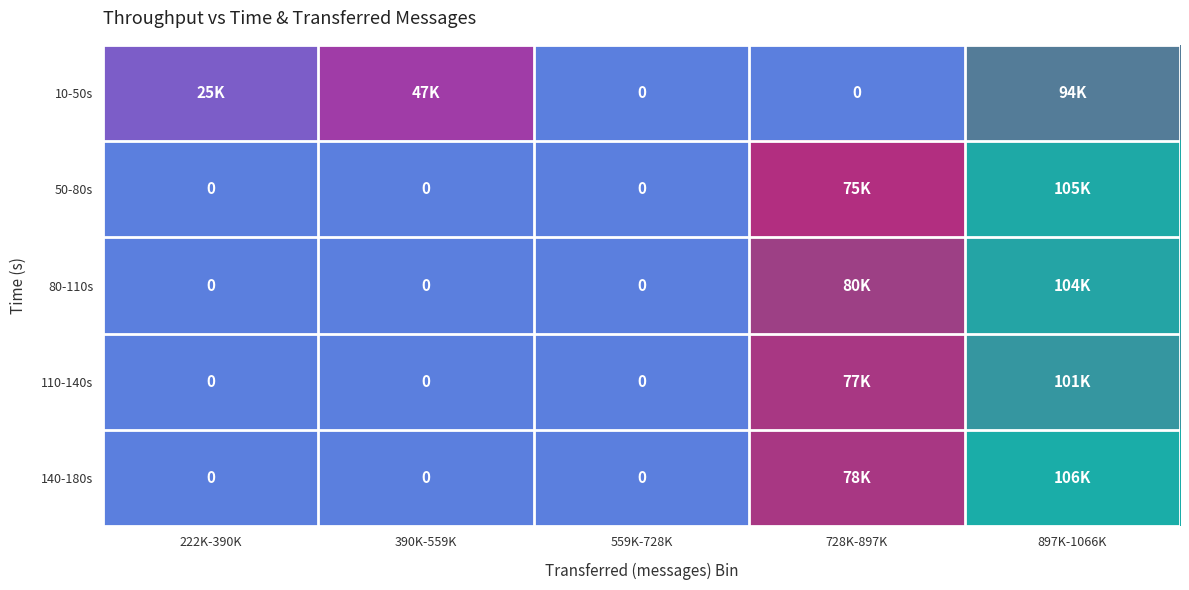

What is the difference between the maximum and minimum values in the 140-180s series?

106500.0